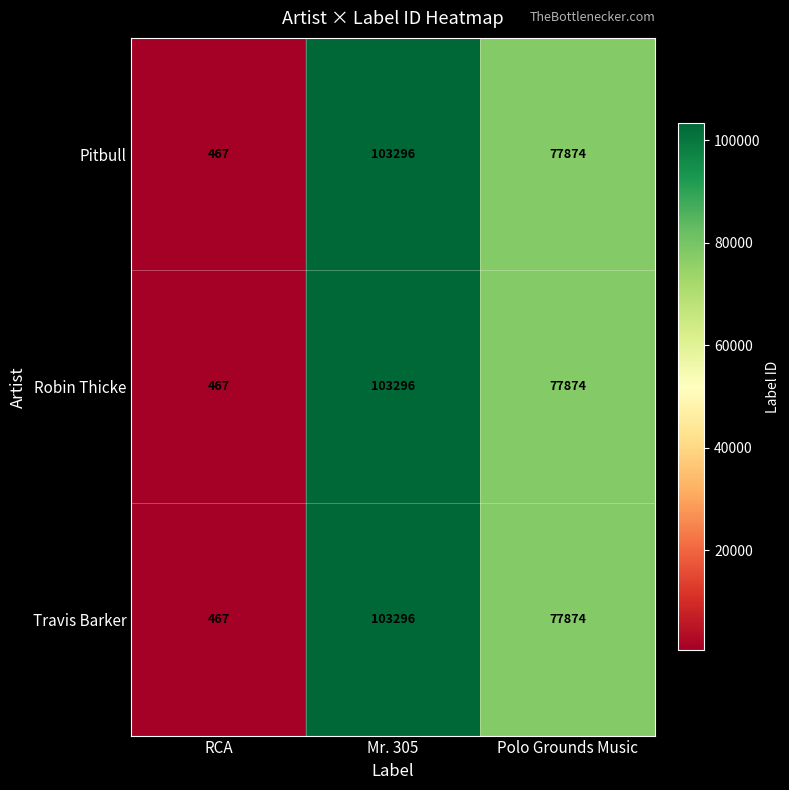

What value does the Pitbull series have at RCA, to the nearest 100?

500